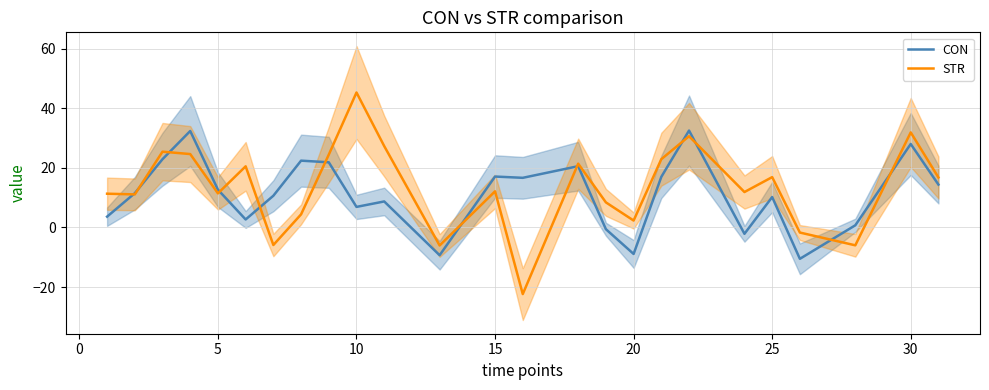

Is it true that STR equals 8.2 at 15?

False